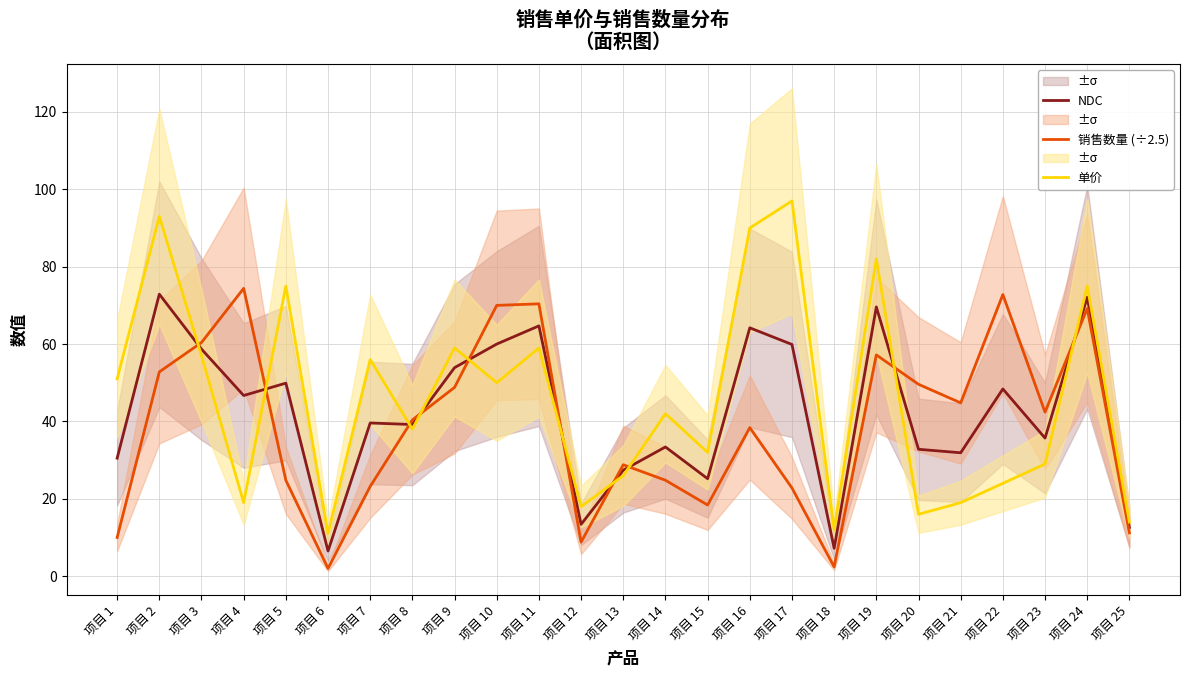

What is the label of the 23rd point from the left?

项目 23